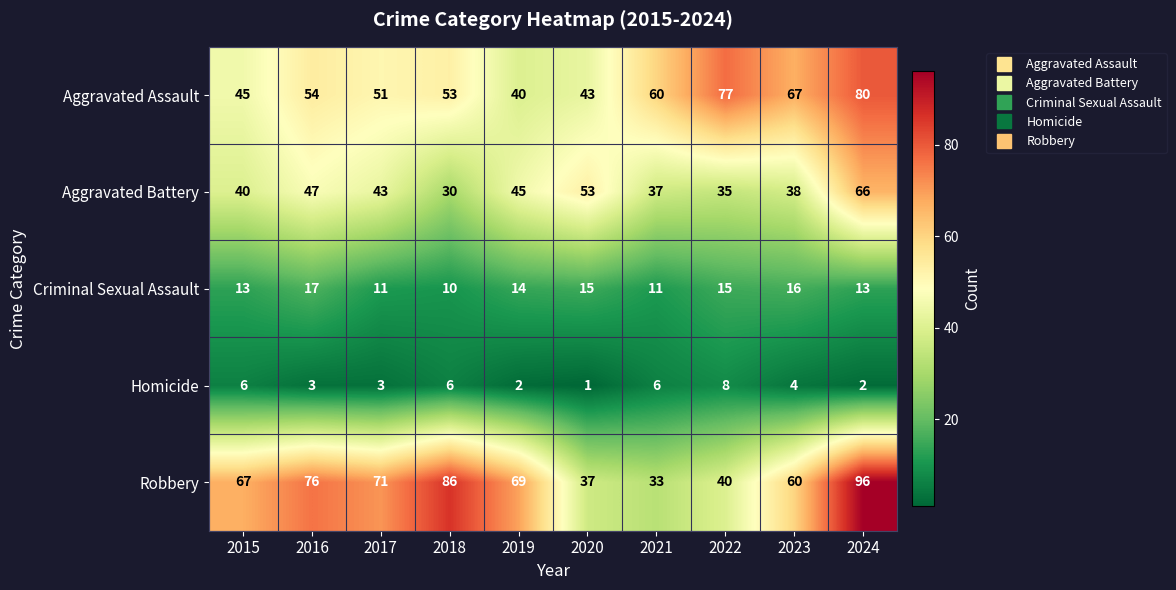

At which label is Aggravated Assault closest to 60?

2021